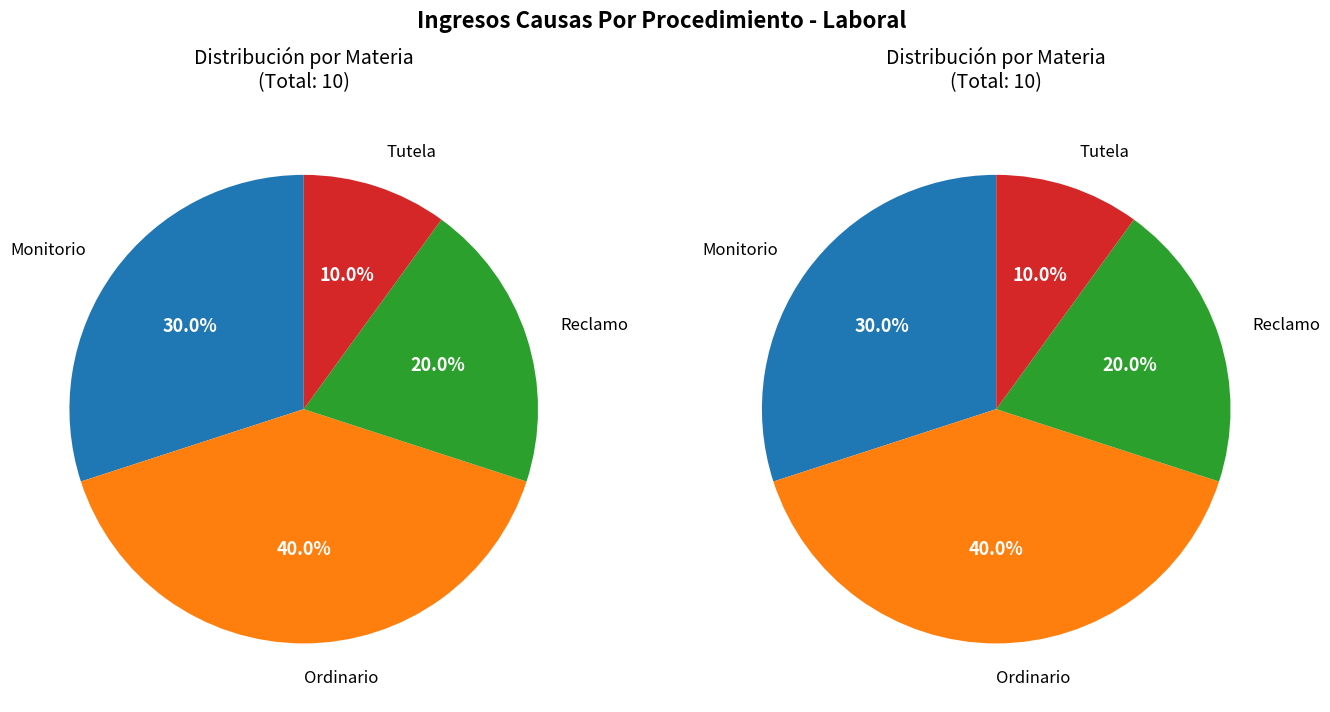

What percentage is NOT represented by Monitorio?

70.0%